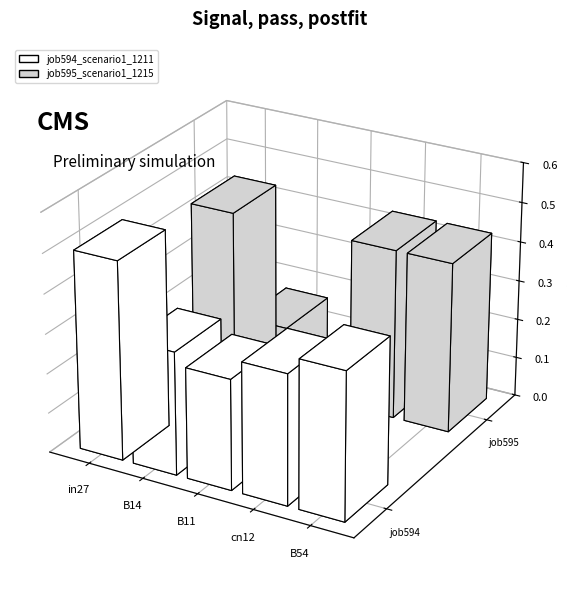

How many groups of bars are there?

5